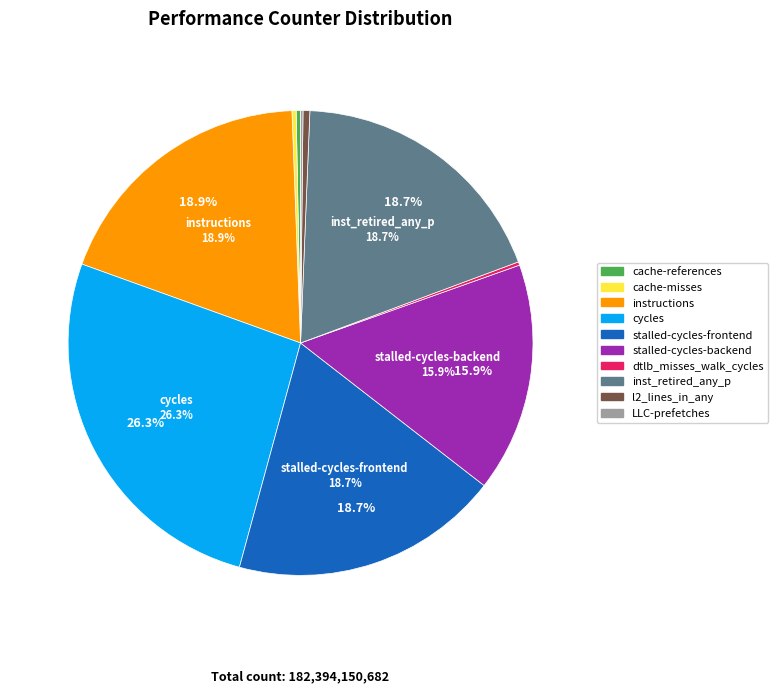

To the nearest percent, what is the average slice percentage?

10%